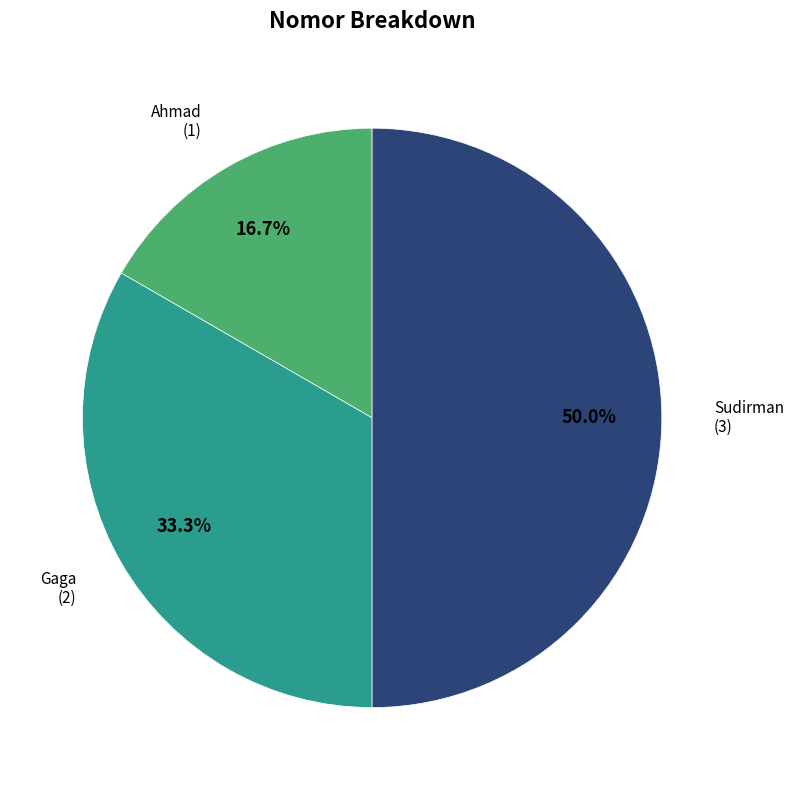

How many slices are in this pie chart?

3